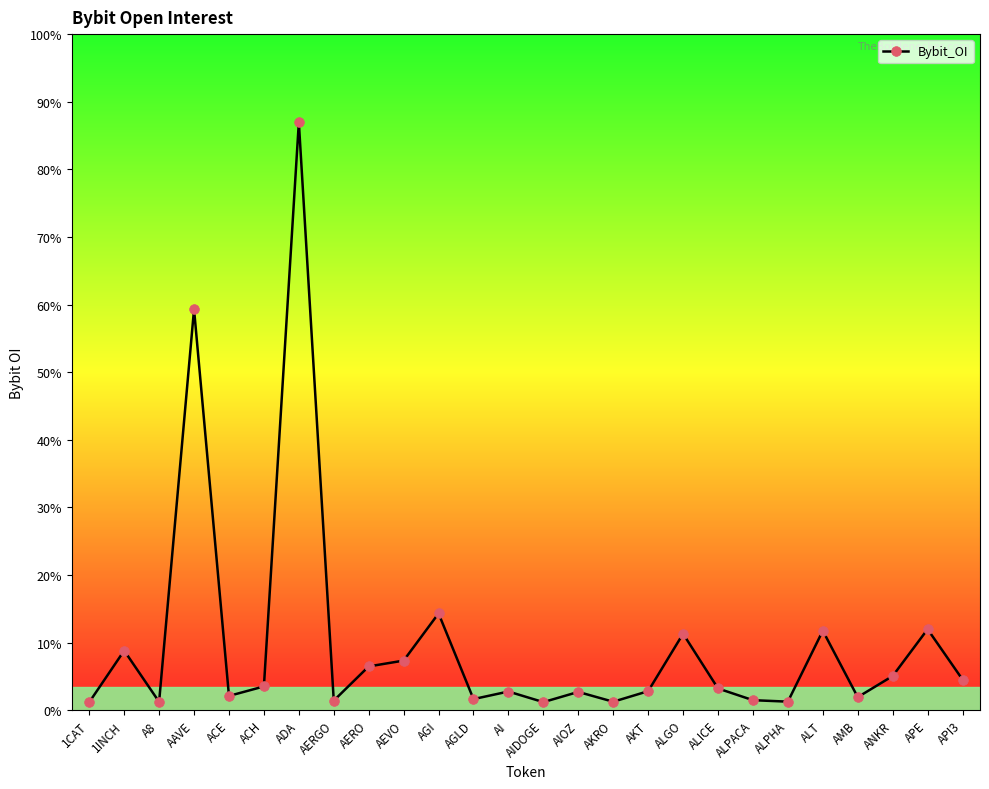

What position from the left is A8?

3